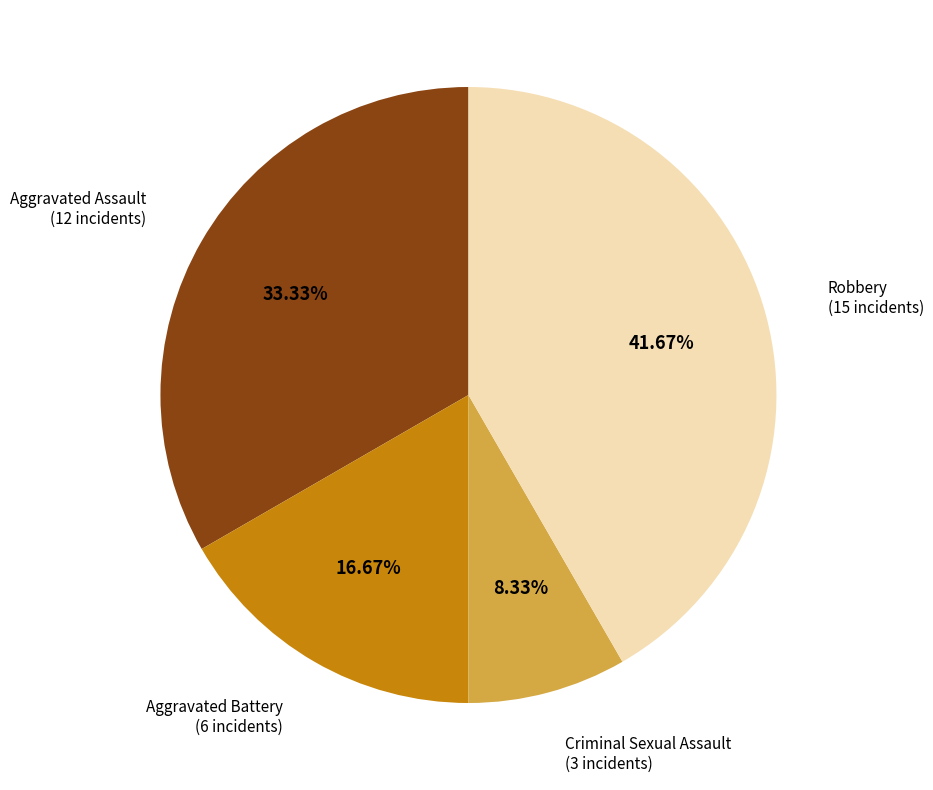

Approximately how many times larger is the value at Aggravated Assault compared to Aggravated Battery?

2.0